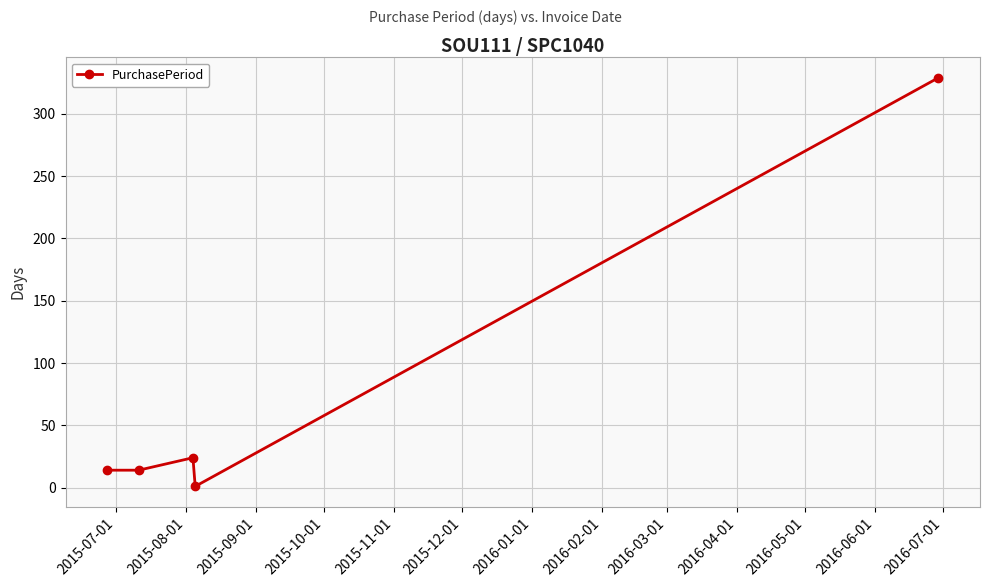

True or false: the data has more than 2 interior local peaks.

False